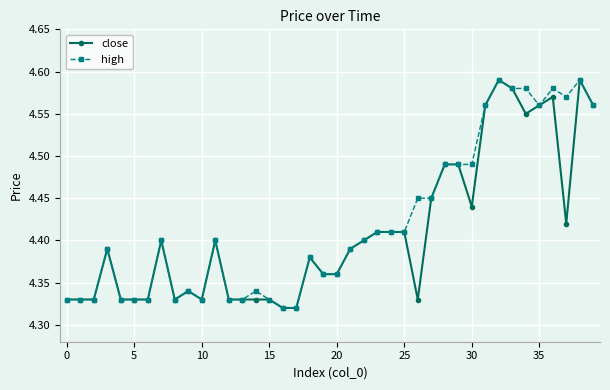

True or false: high has more than 1 interior local peaks.

True